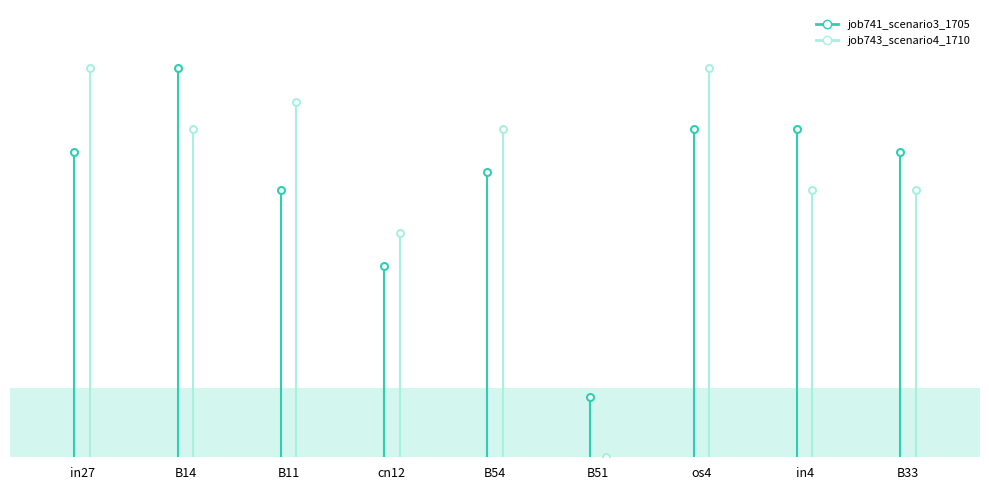

What is the maximum value shown in the chart?

0.5